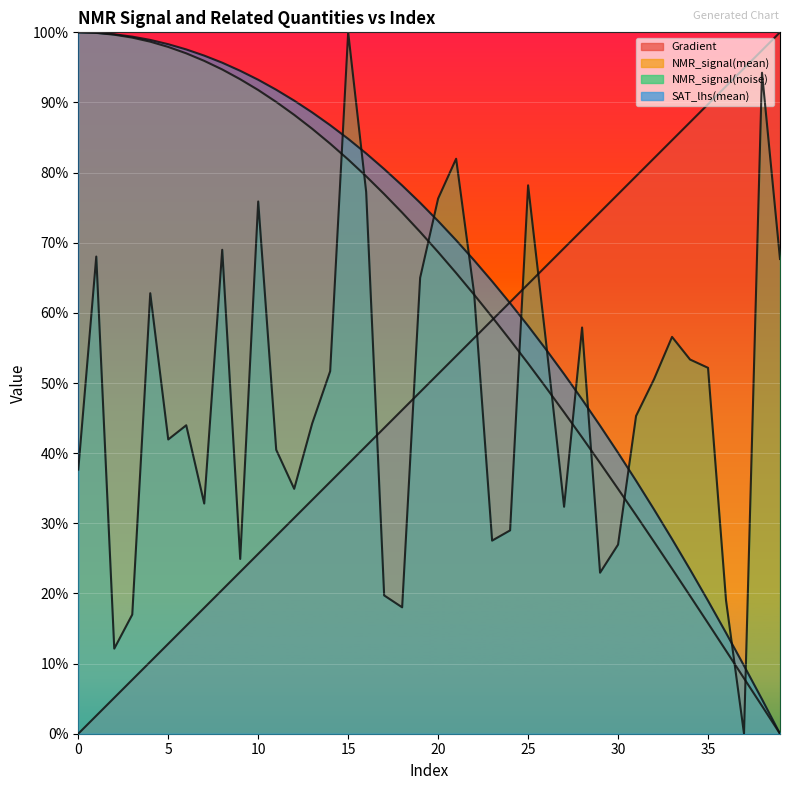

How many categories are shown in the chart?

40